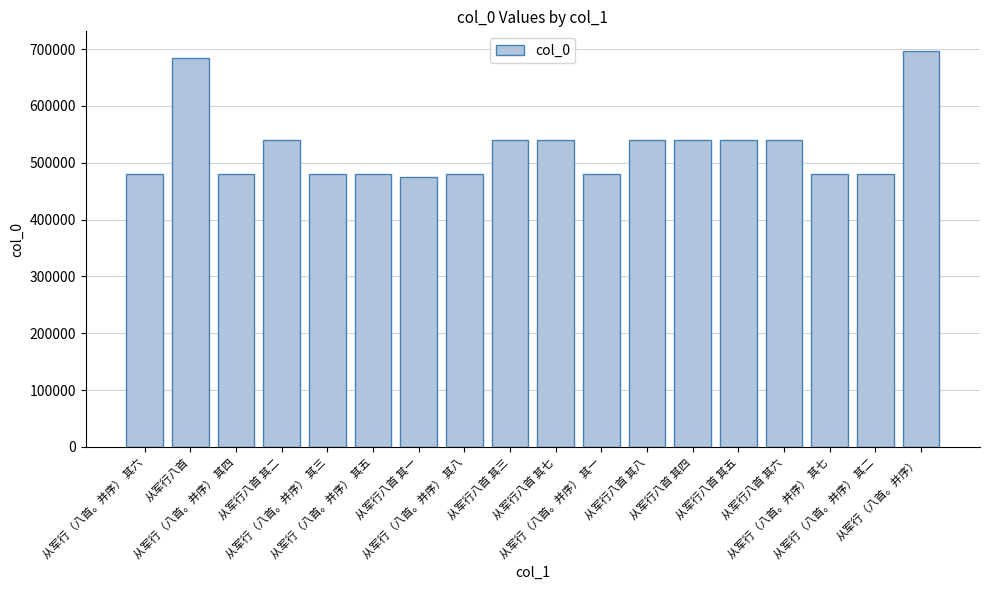

How many data points are less than 539650?

9